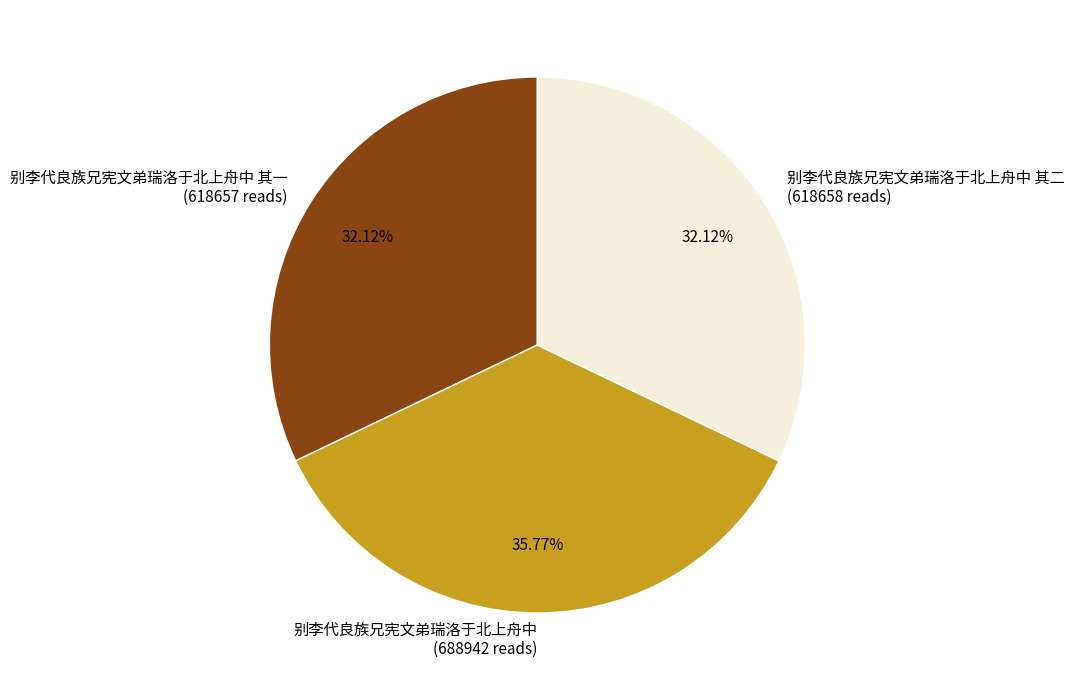

Combined, do 别李代良族兄宪文弟瑞洛于北上舟中 其一 (618657 reads) and 别李代良族兄宪文弟瑞洛于北上舟中 (688942 reads) account for over 50%?

Yes